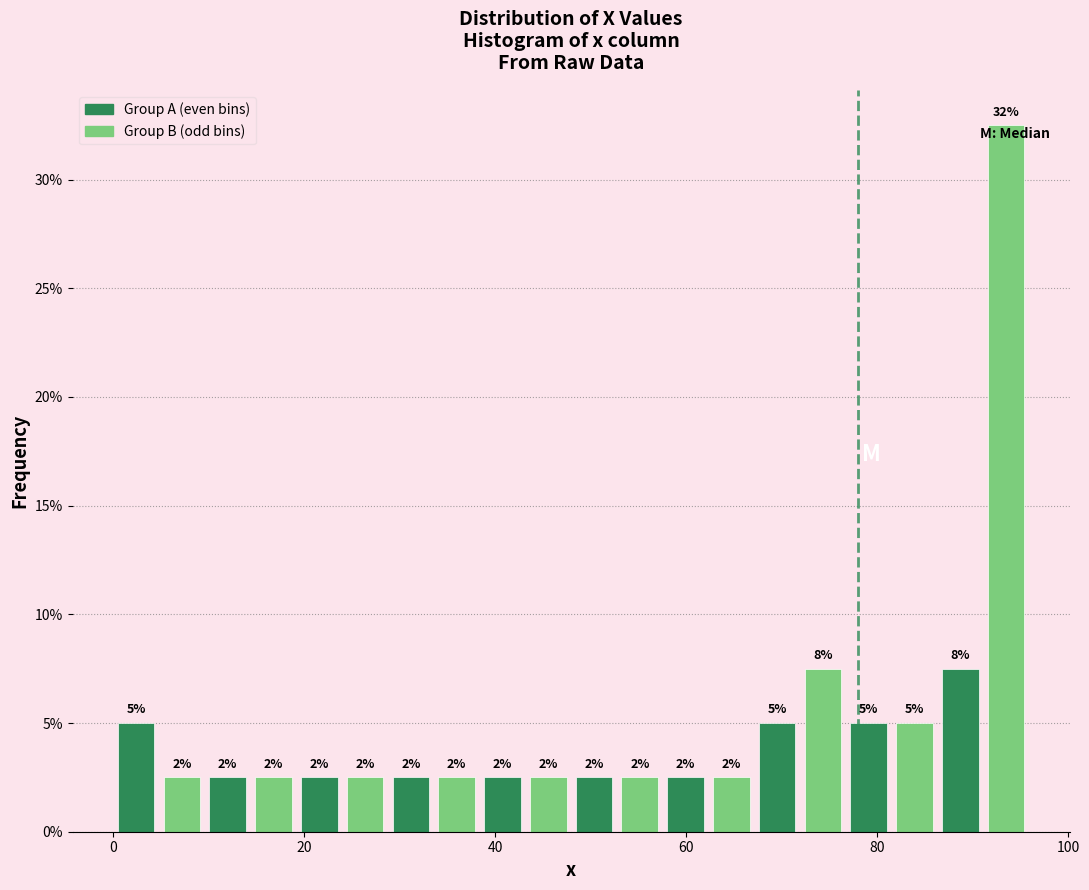

Around what value on the x-axis is the tallest bar? Give the approximate position of its centre, as read against the axis.

94